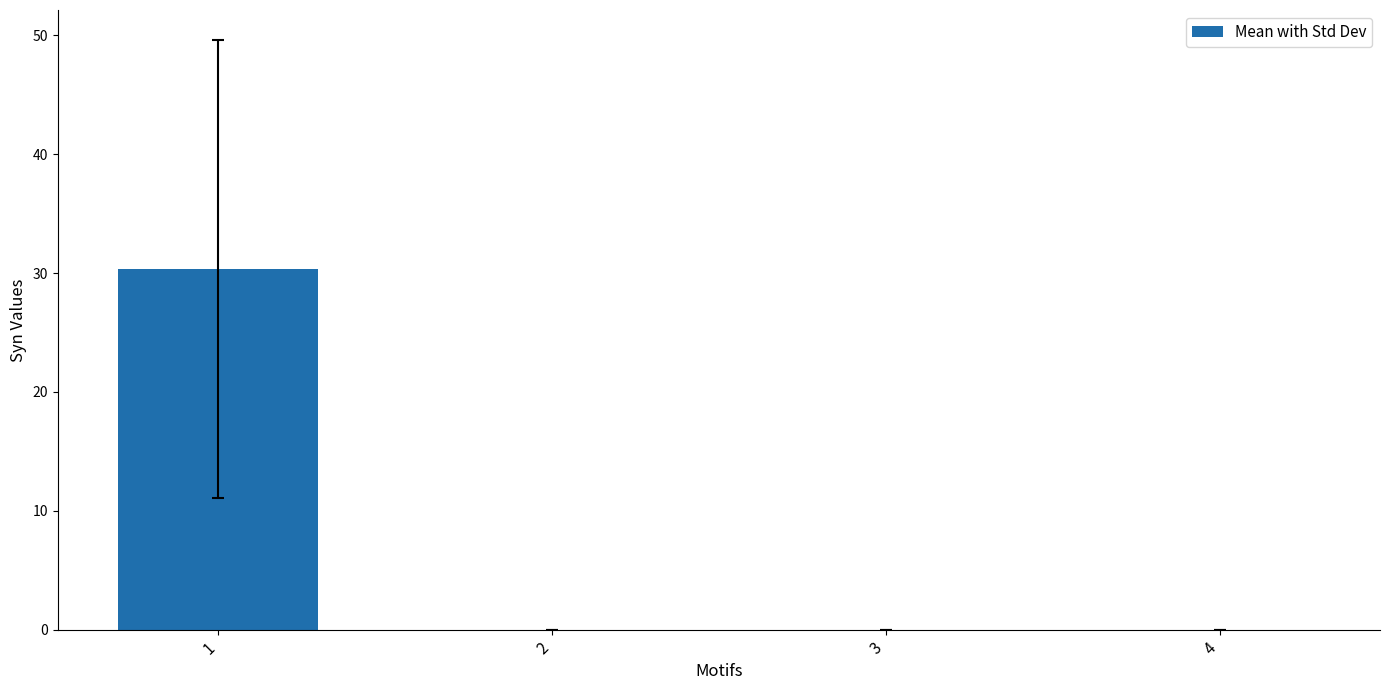

What is the change in value from 1 to 3?

-30.4